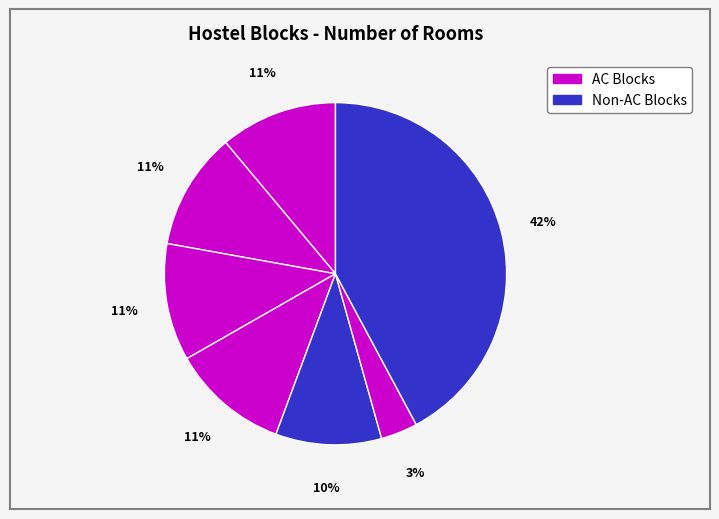

How many slices are in this pie chart?

7